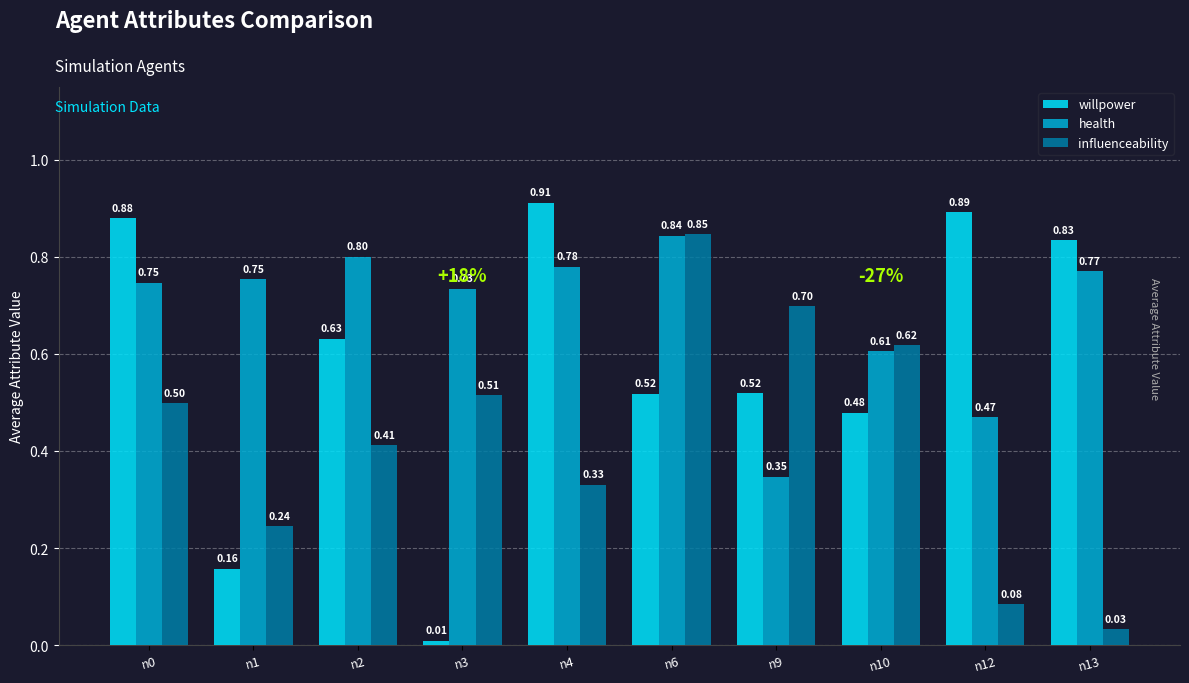

What is the sum of the willpower values at n6 and n9?

1.0